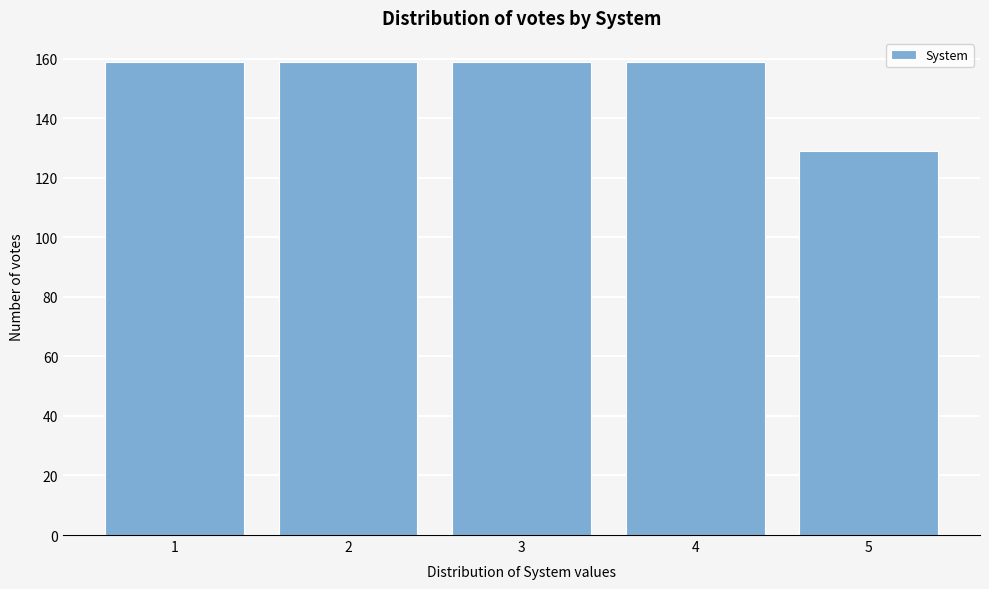

Reading right to left, extract all data points from this chart.

5=129	4=159	3=159	2=159	1=159